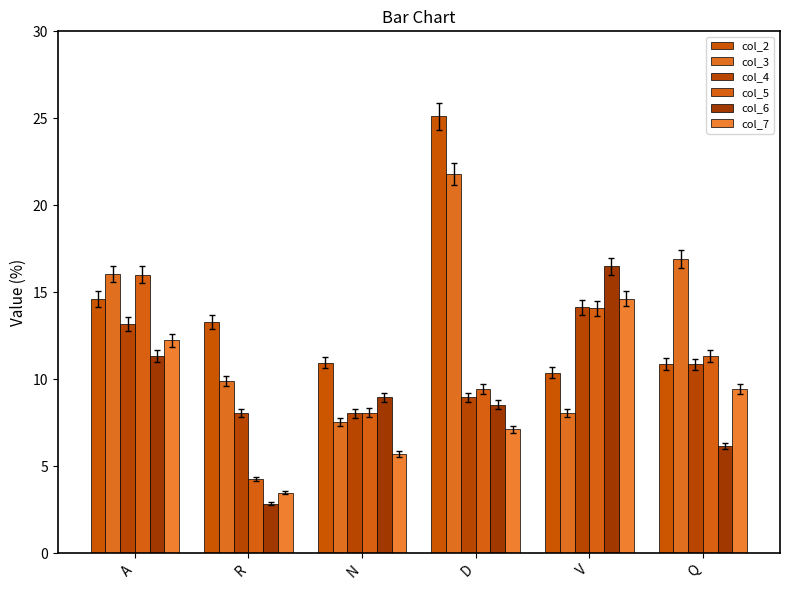

The value of col_4 at R is 8.0. True or false?

True